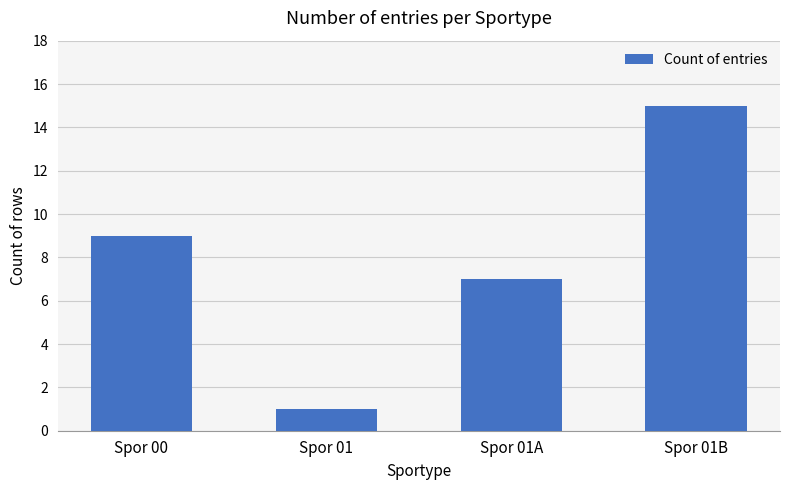

What is the difference between the maximum and minimum values?

14